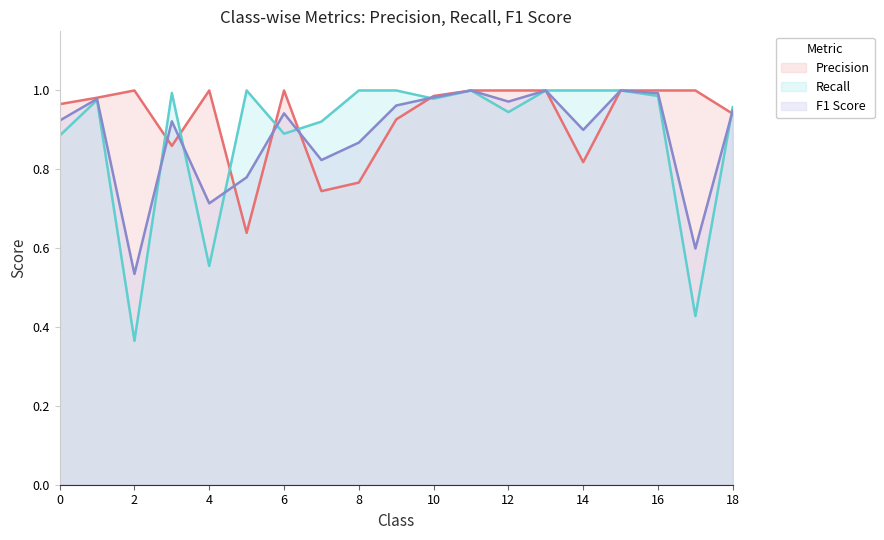

True or false: Recall and Precision intersect in this chart.

True